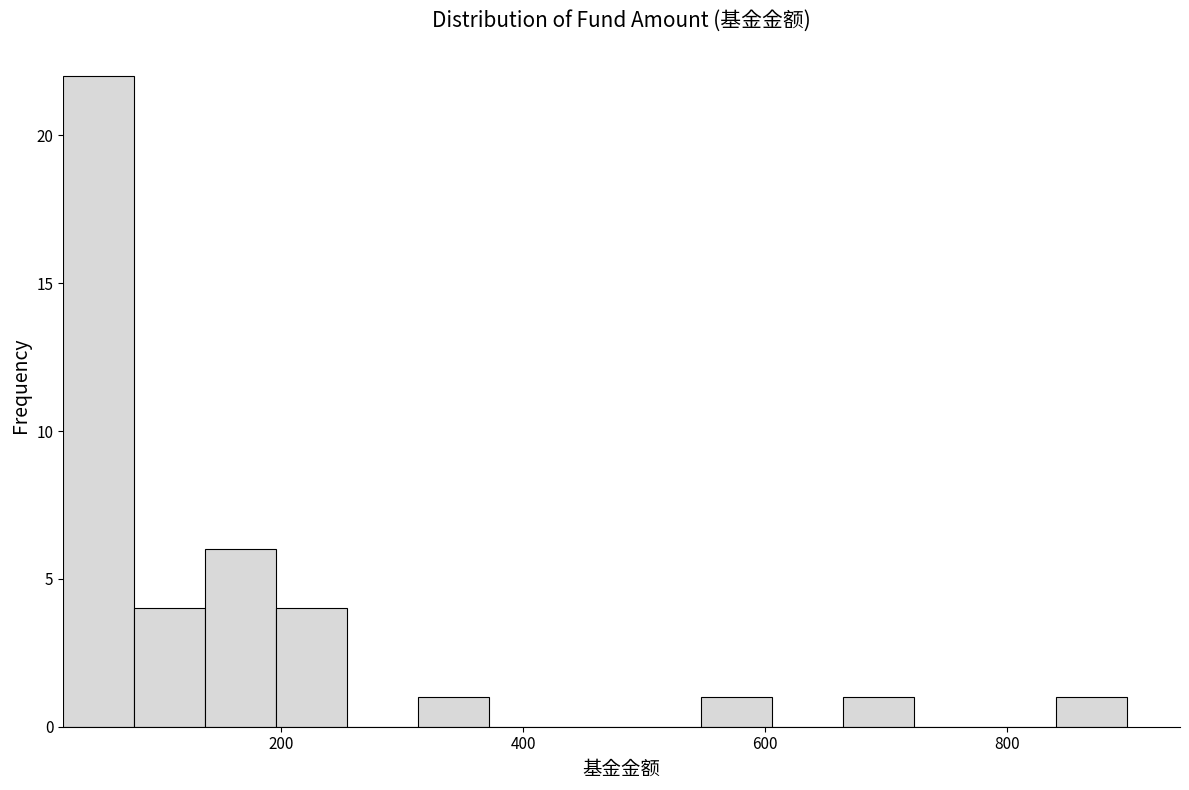

Around what value on the x-axis is the tallest bar? Give the approximate position of its centre, as read against the axis.

40